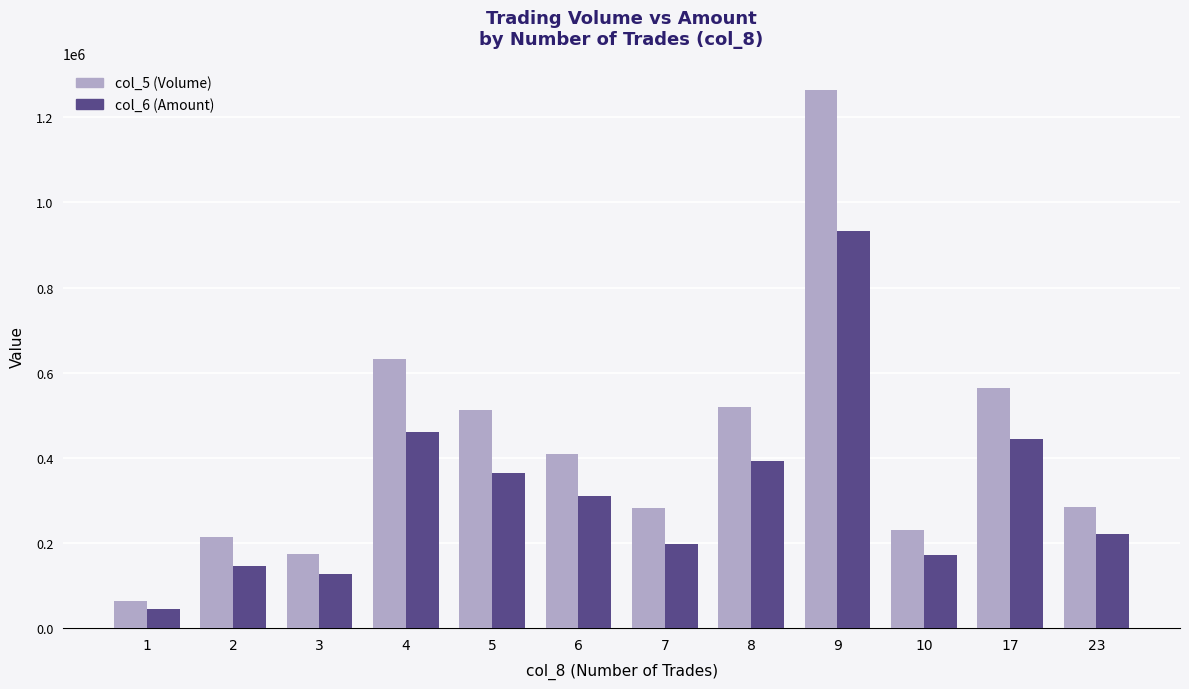

What is the total value across all series at 17?

1006410